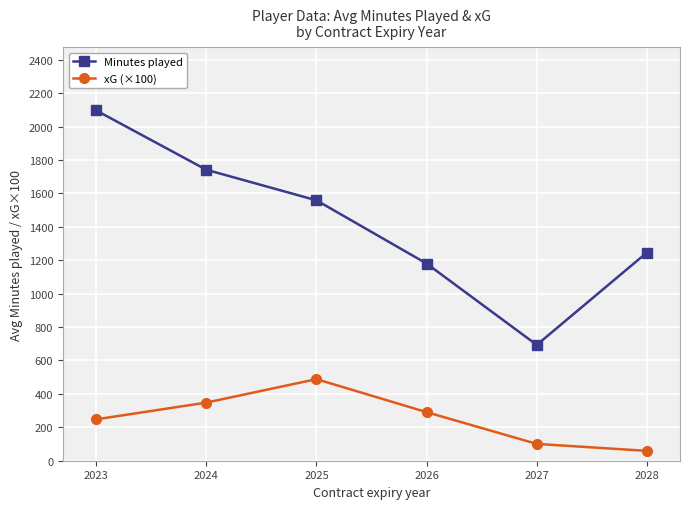

How many lines are shown in the chart?

2